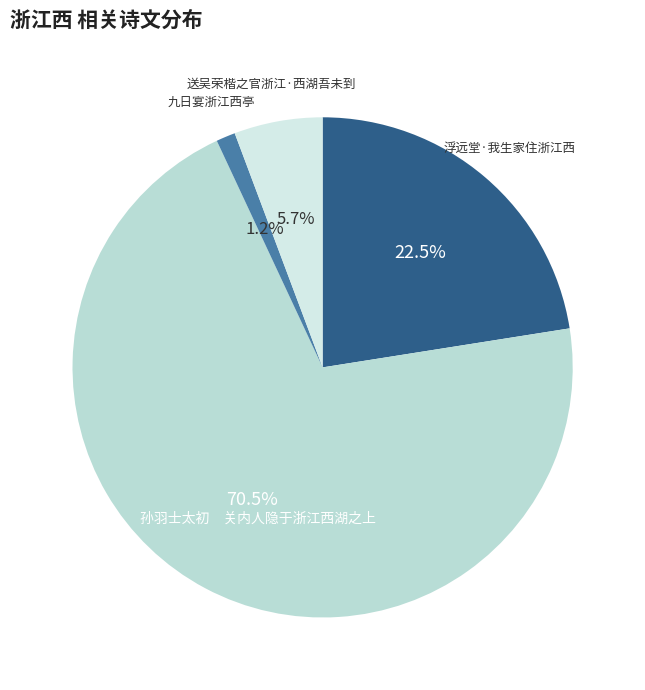

Which has a higher value, 九日宴浙江西亭 or 送吴荣楷之官浙江·西湖吾未到?

送吴荣楷之官浙江·西湖吾未到